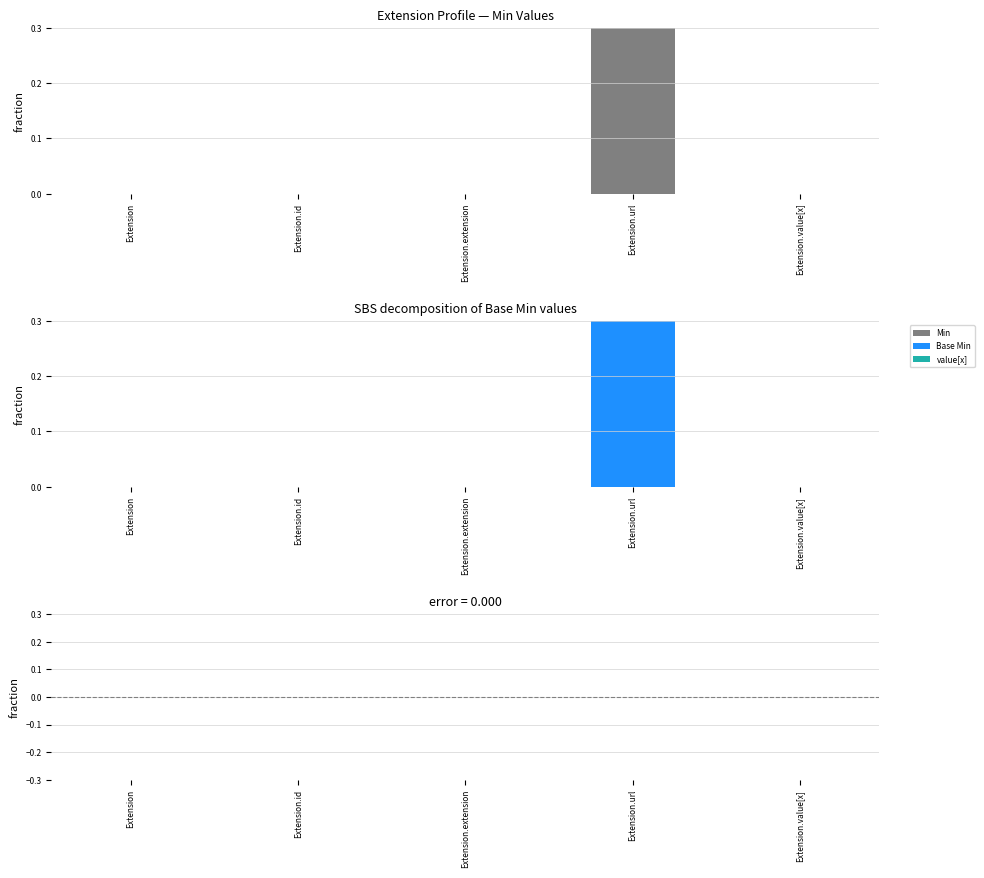

Is it true that Min equals 0 at Extension.value[x]?

True